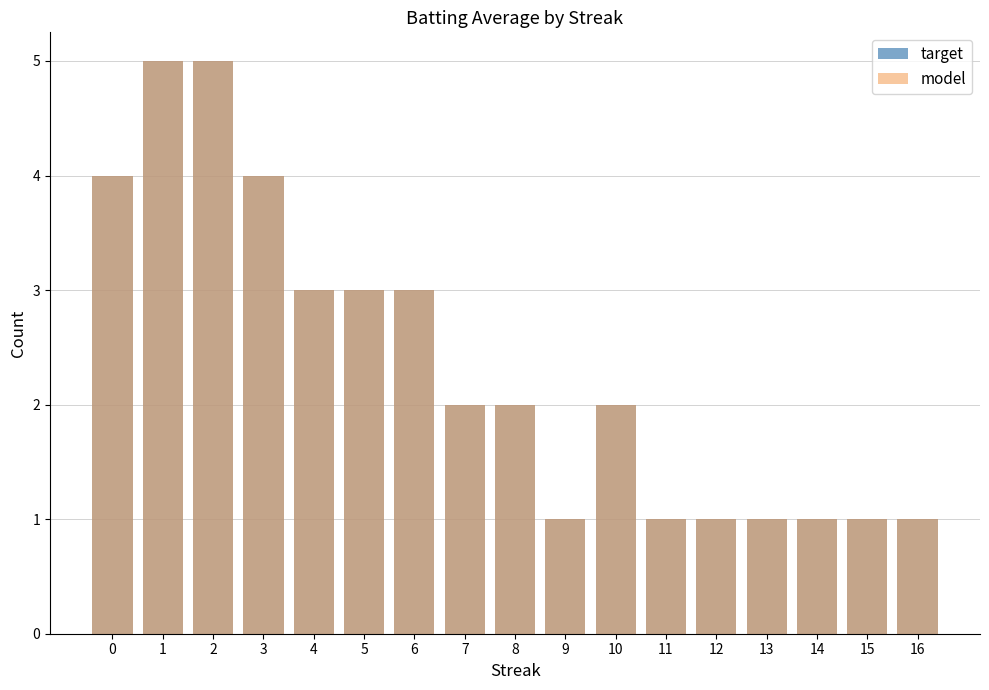

What is the value of the model bar at the 13th from the left?

1